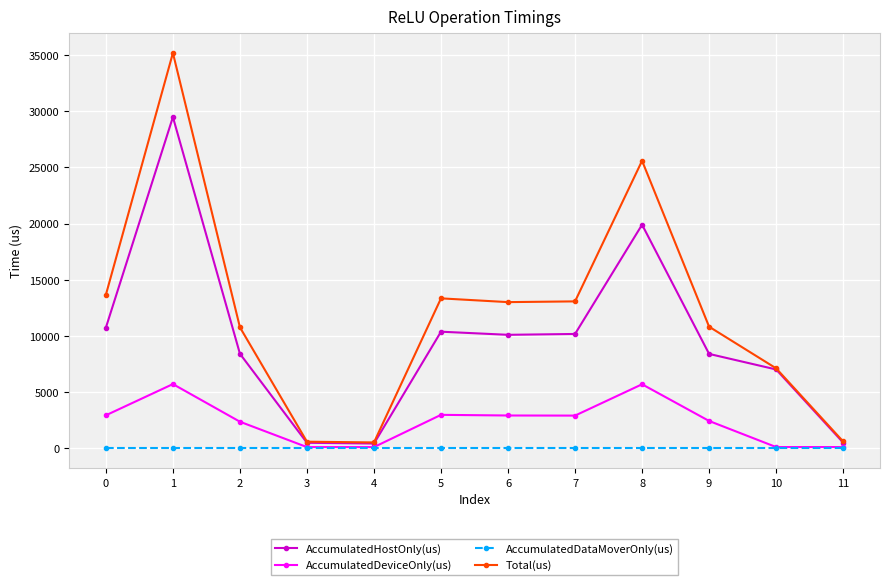

How many lines are shown in the chart?

4